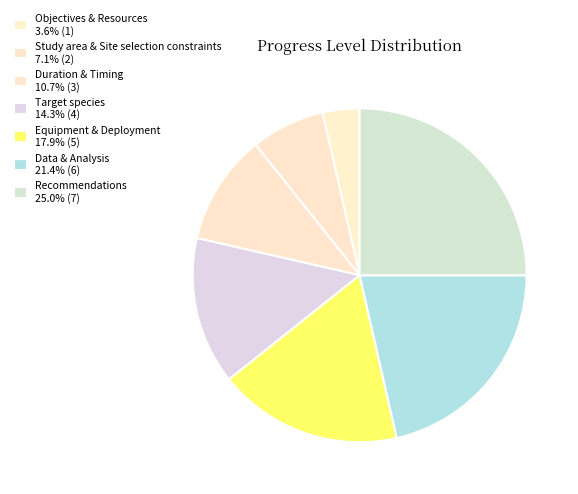

What percentage do Equipment & Deployment and Study area & Site selection constraints together represent?

25.0%